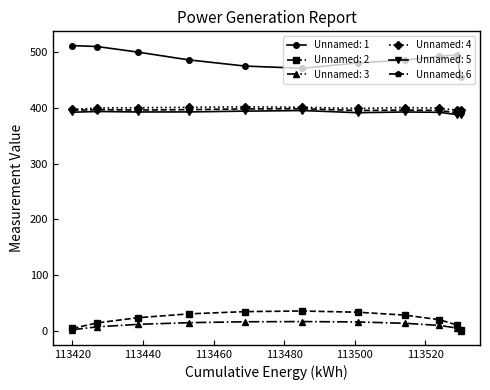

What is the value of the Unnamed: 6 point at the 10th from the left?

391.1